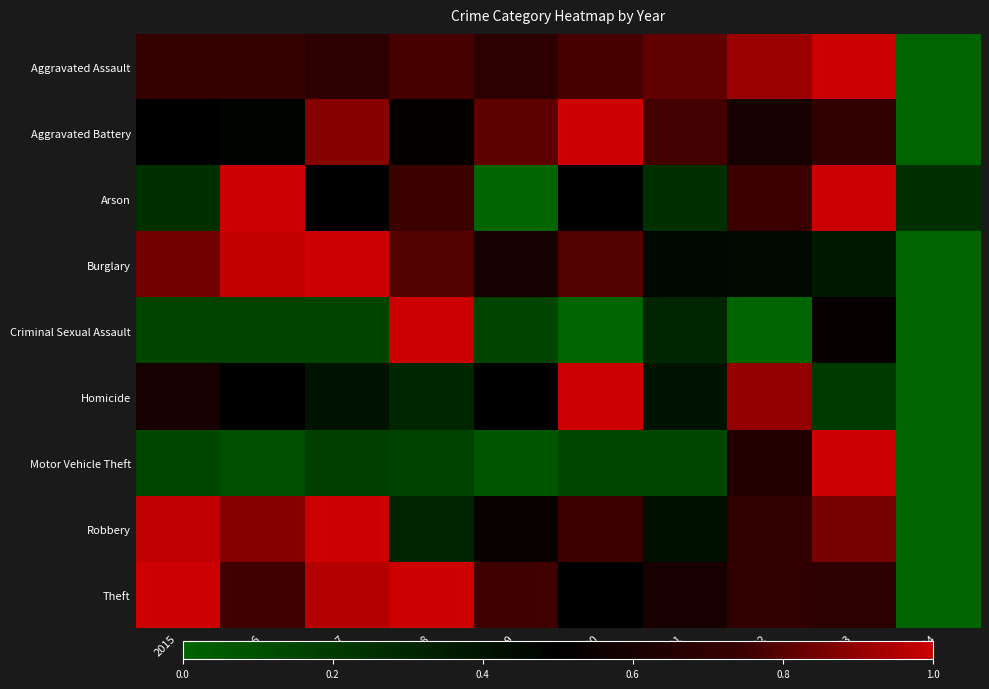

At how many categories does at least one series exceed 0?

10